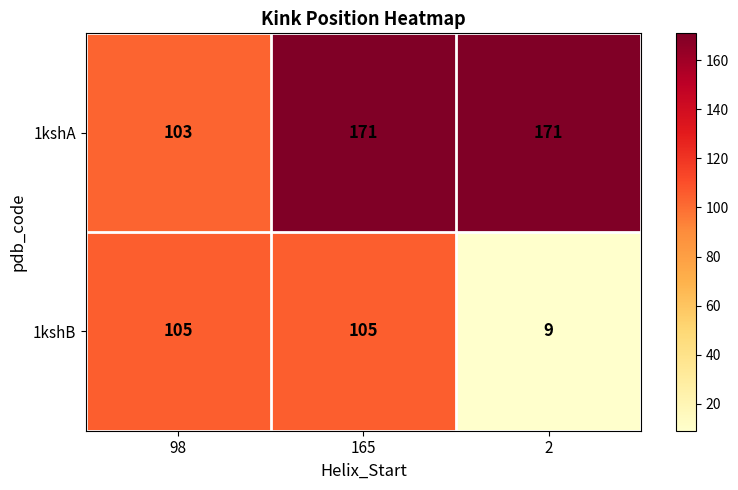

Between 98 and 2, which series saw the biggest shift?

1kshB